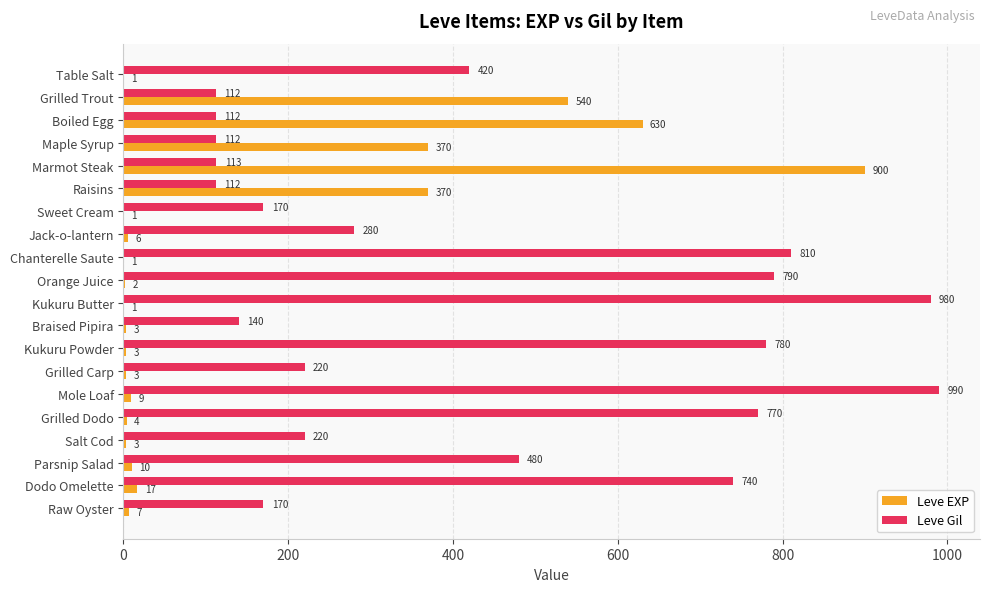

What is the sum of all Leve EXP values?

2881